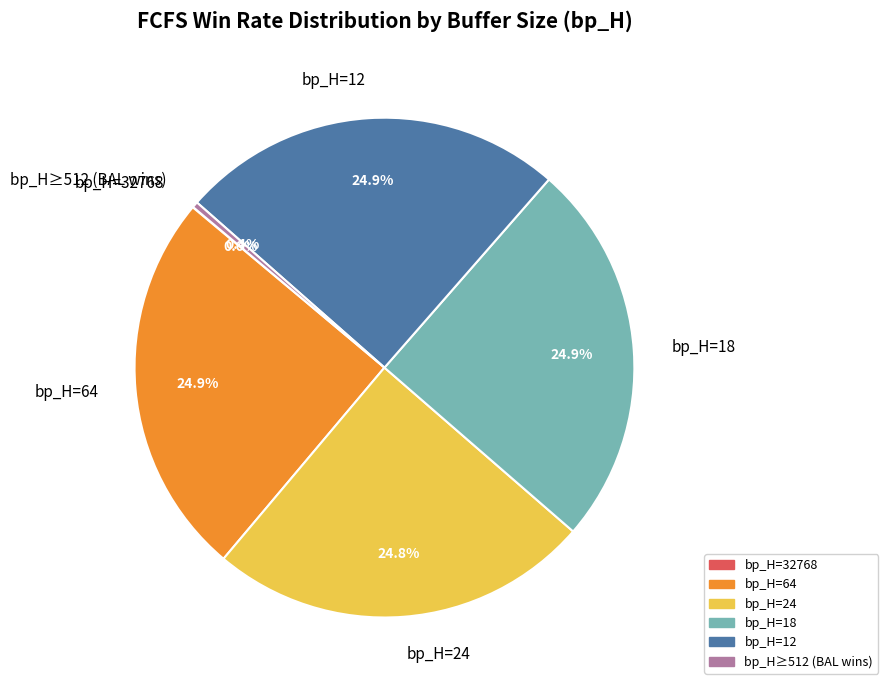

Does any single category account for the majority?

No